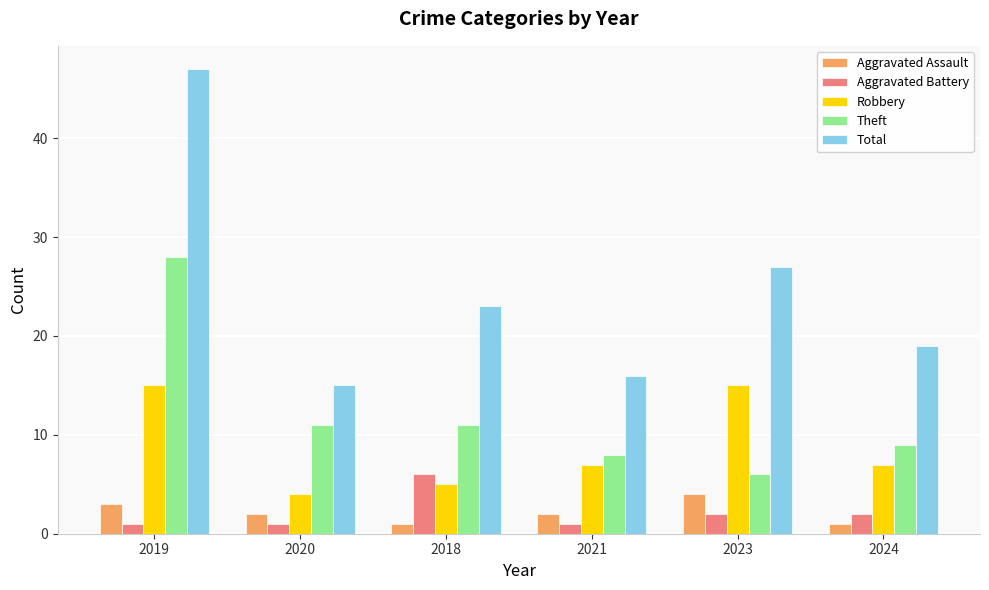

How many bars are there in each group?

5